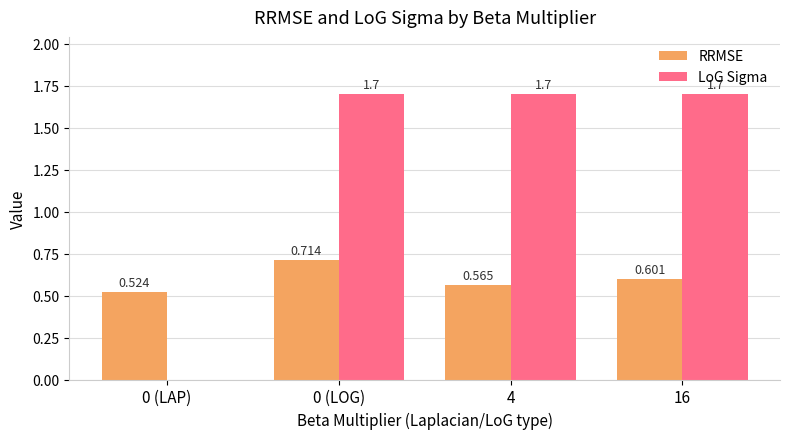

Between 4 and 16, which series saw the biggest shift?

RRMSE